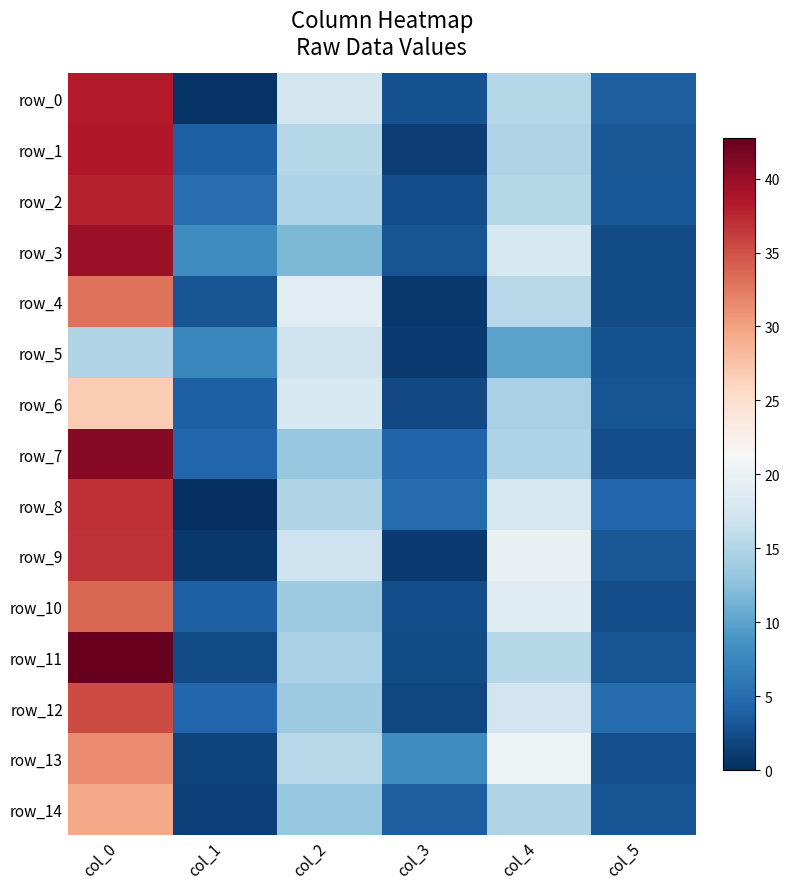

Which has a higher value, col_5 or col_3?

col_5